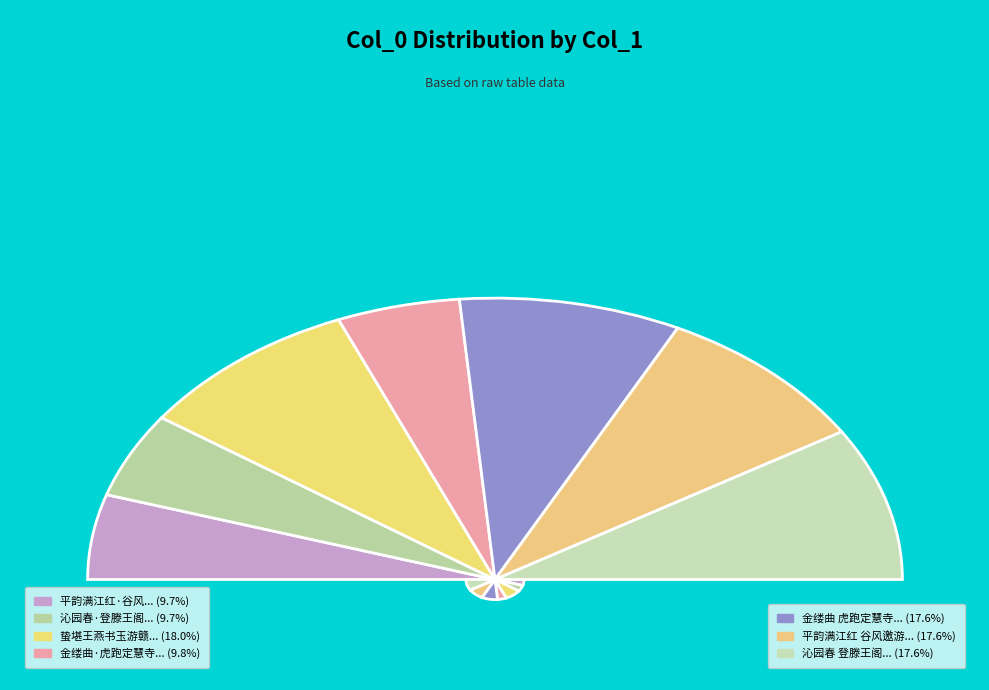

Which has a higher value, 平韵满江红·谷风邀游九溪十八涧雨中饮龙井酒家同盛元晓华 or 金缕曲·虎跑定慧寺谒弘一法师舍利塔同盛元晓华?

金缕曲·虎跑定慧寺谒弘一法师舍利塔同盛元晓华